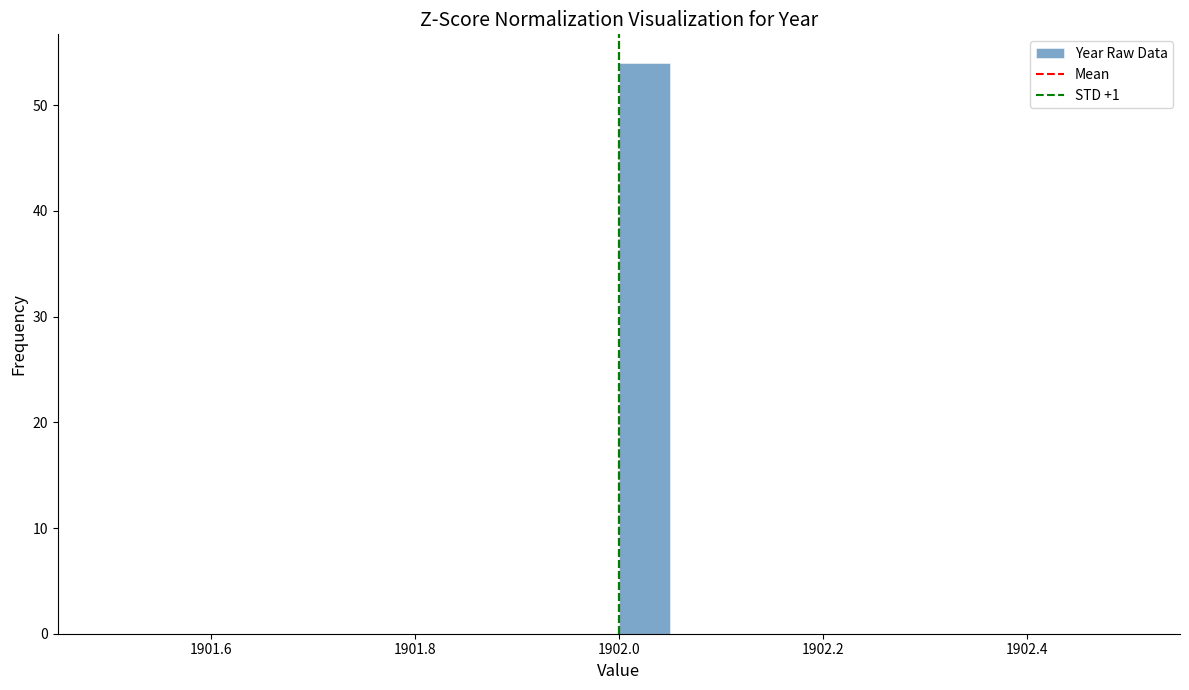

Around what value on the x-axis is the tallest bar? Give the approximate position of its centre, as read against the axis.

1902.02